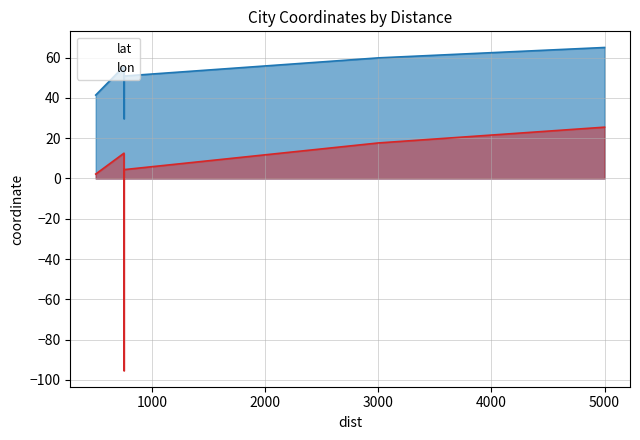

How many data points in lat are above 52?

4